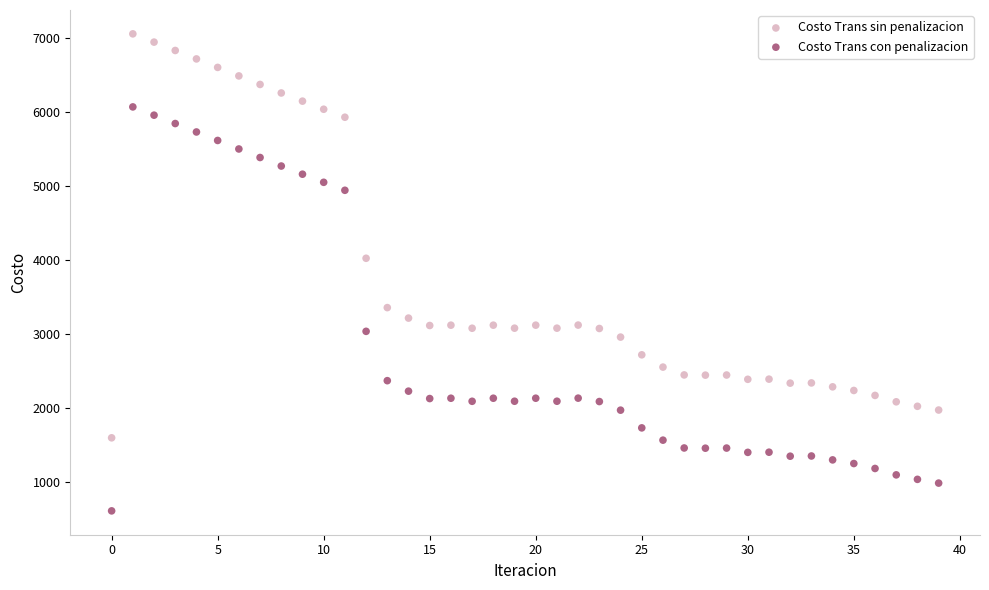

Which series reaches the minimum Y coordinate?

Costo Trans con penalizacion